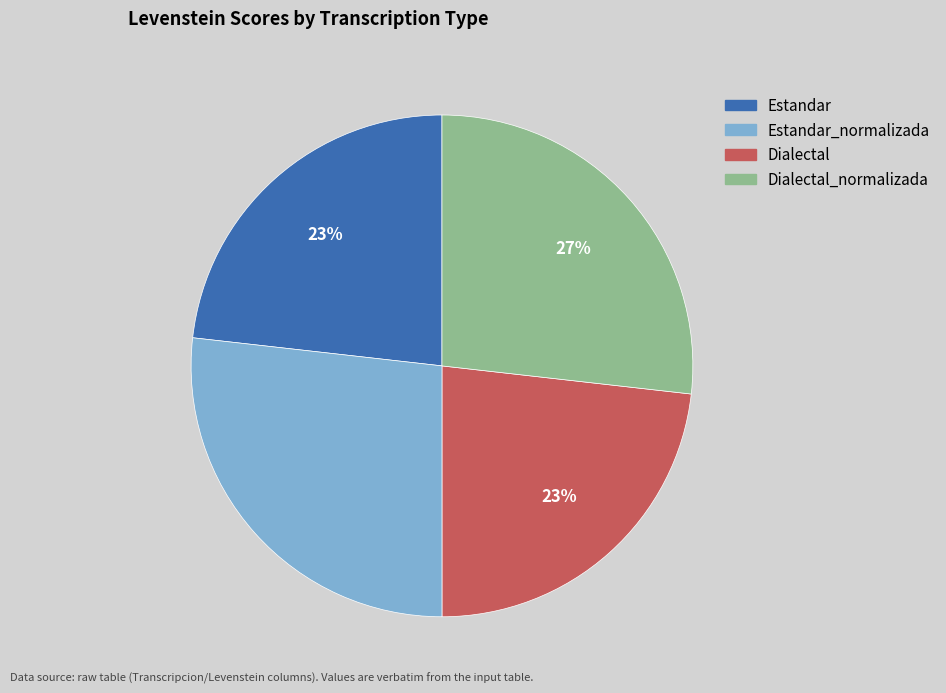

To the nearest percent, what is the difference between the largest and smallest slice percentages?

4%